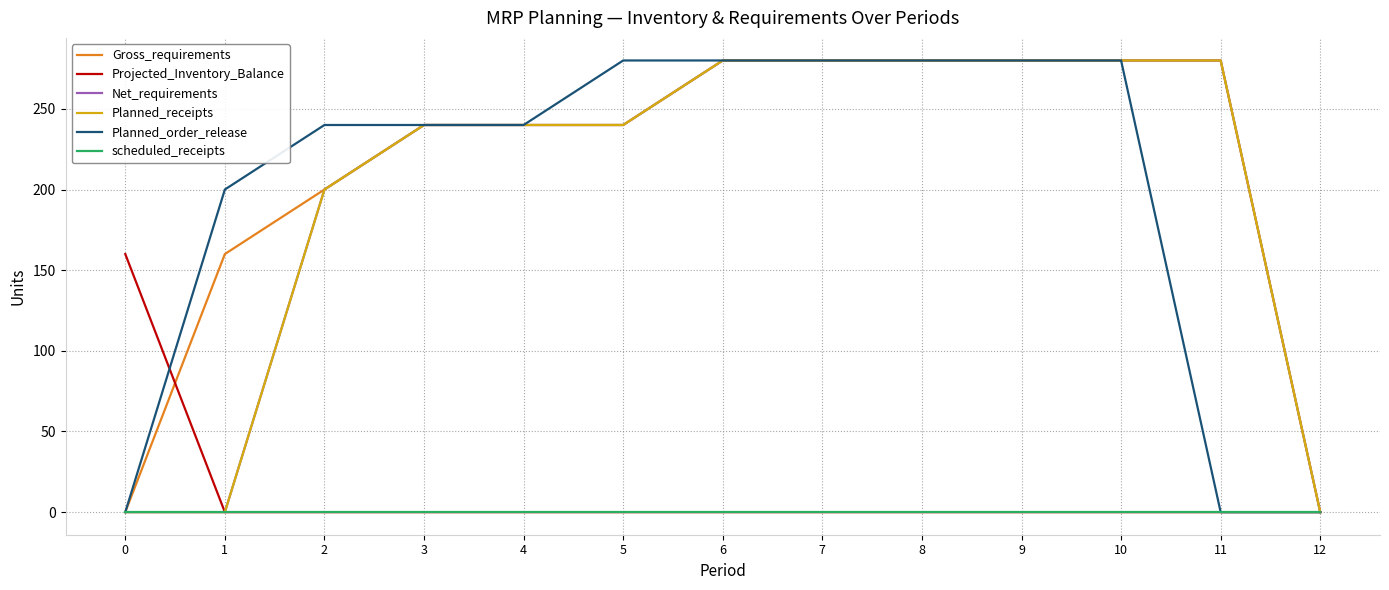

What is the sum of all Net_requirements values?

2600